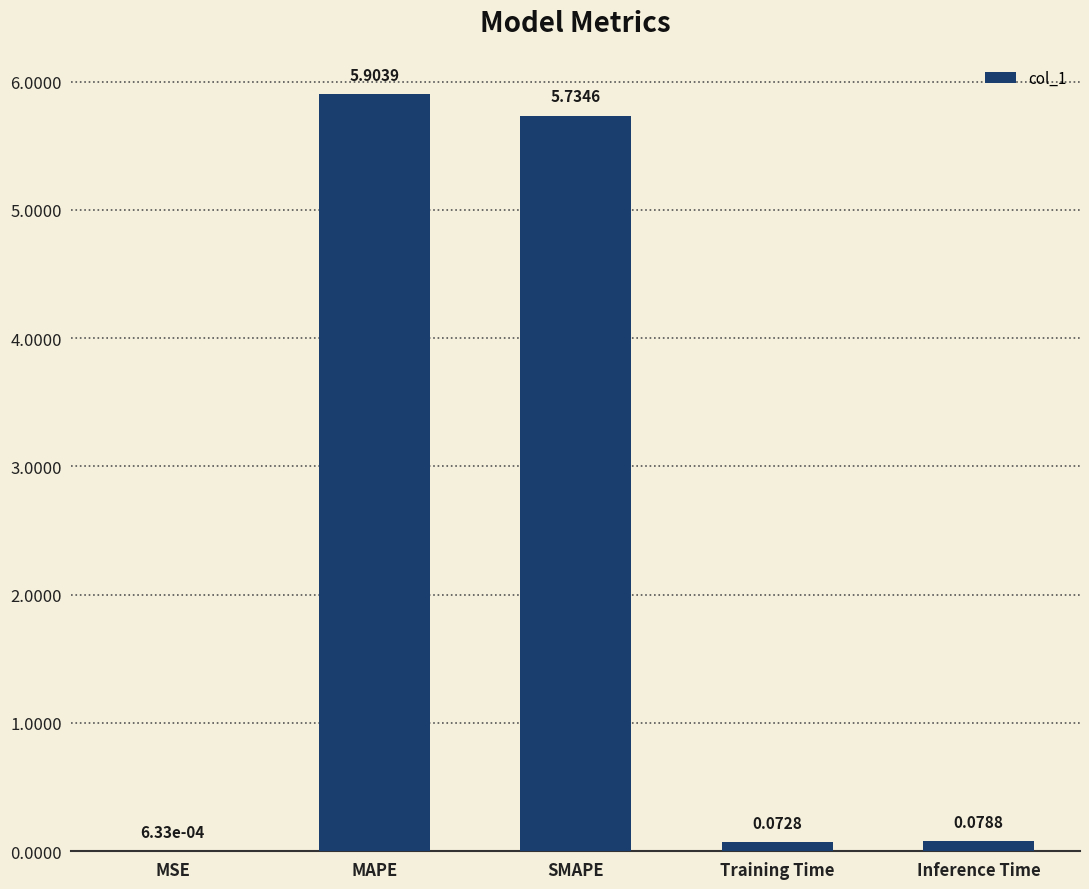

What is the sum of all values?

11.8